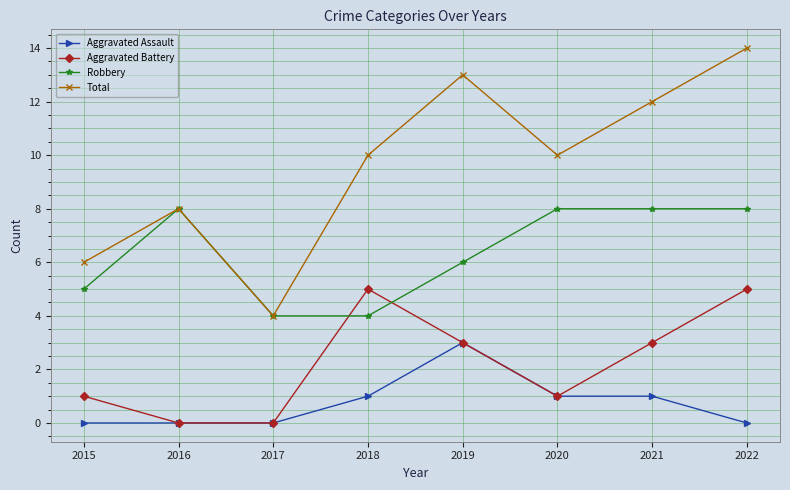

True or false: Total and Aggravated Assault intersect in this chart.

False